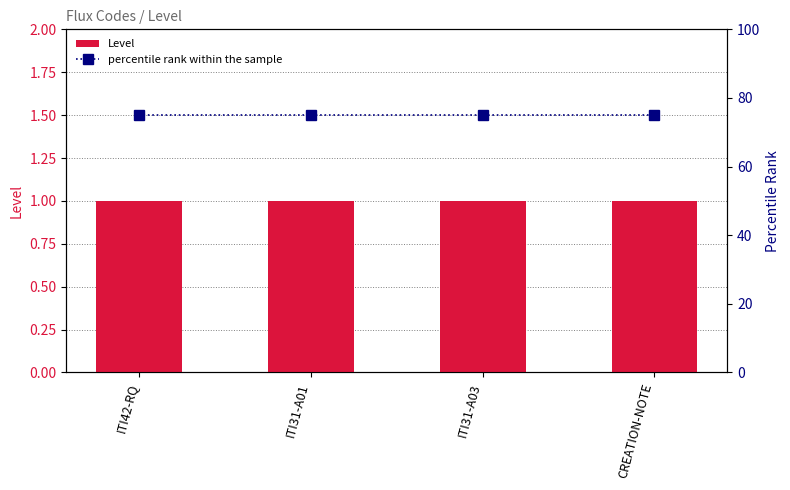

What position from the left is ITI42-RQ?

1